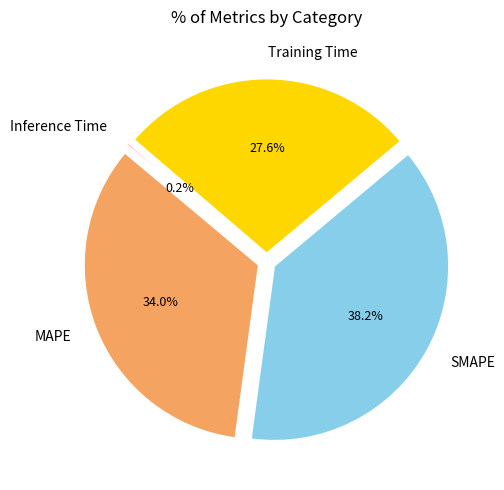

What is the smallest slice in the pie chart?

Inference Time